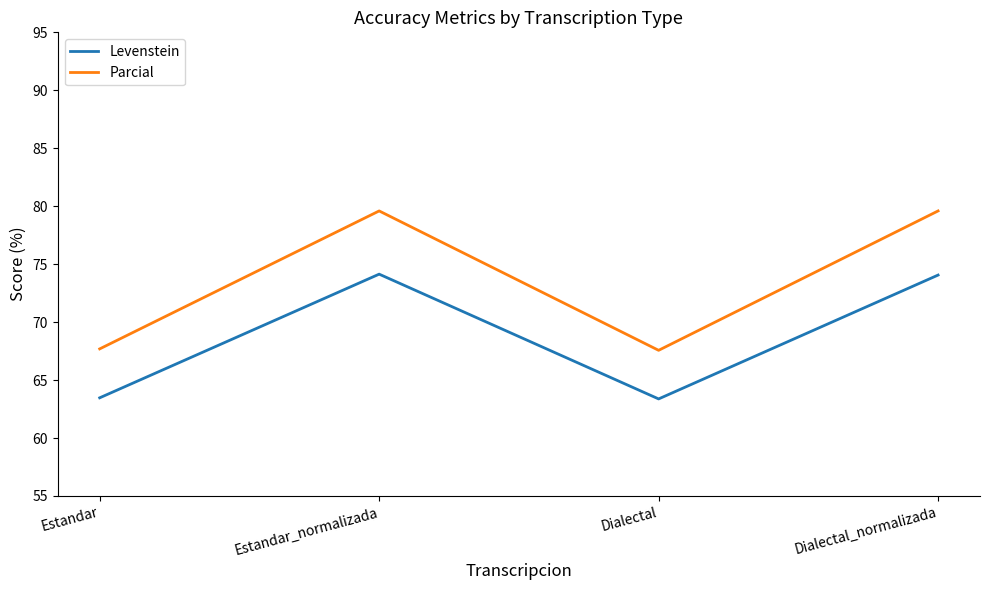

Does the chart have visible grid lines?

No